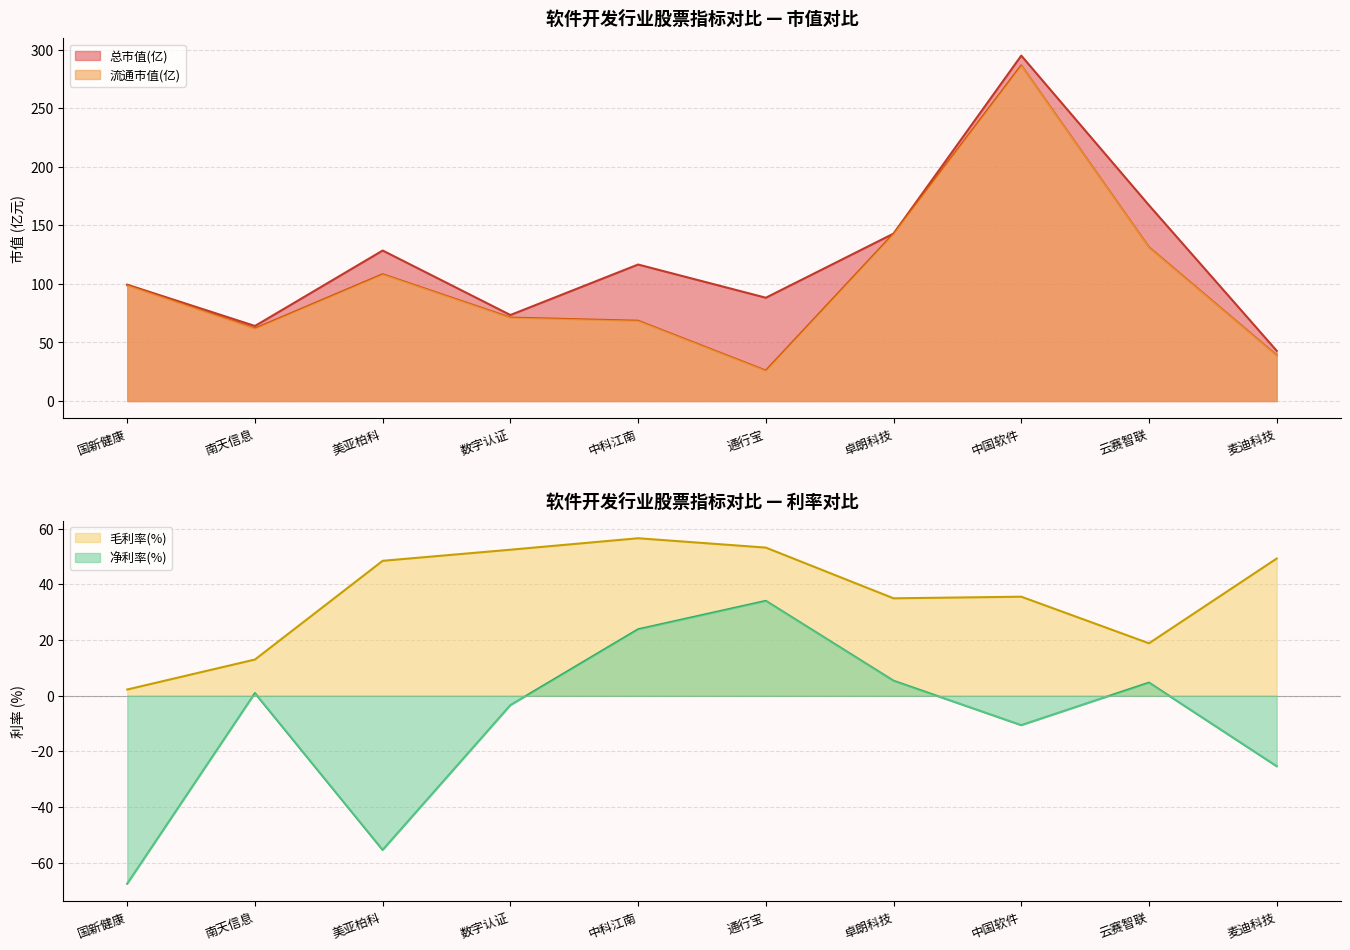

At which label is 总市值 closest to 168?

云赛智联